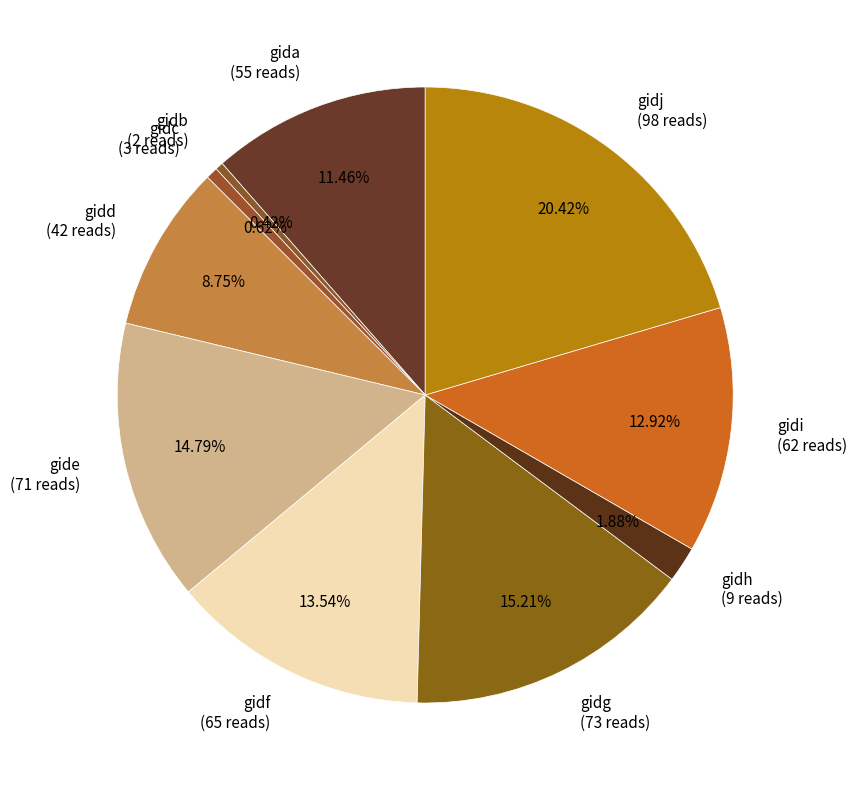

Does gidh account for over 50% of the chart?

No